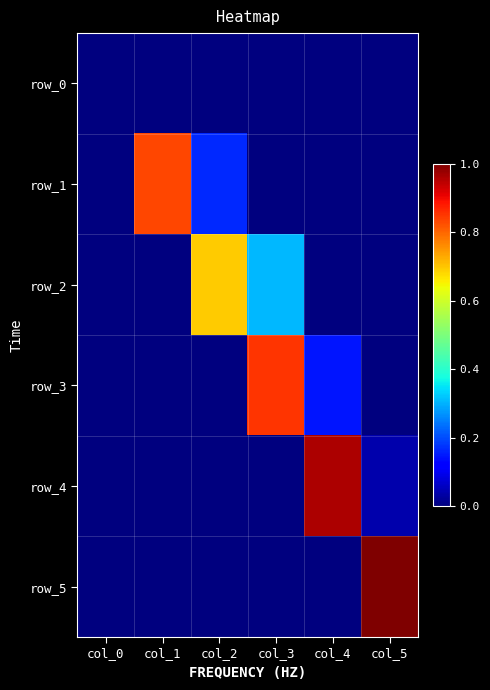

How many data points does each series have?

6